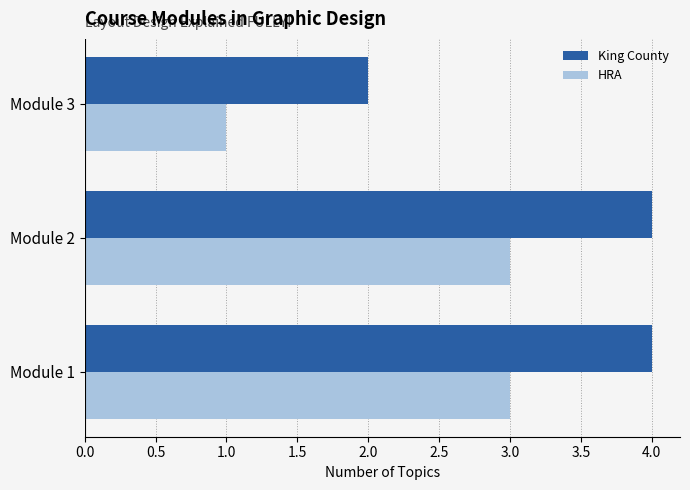

Is the value of King County at Module 1 greater than the value of HRA at Module 2?

Yes